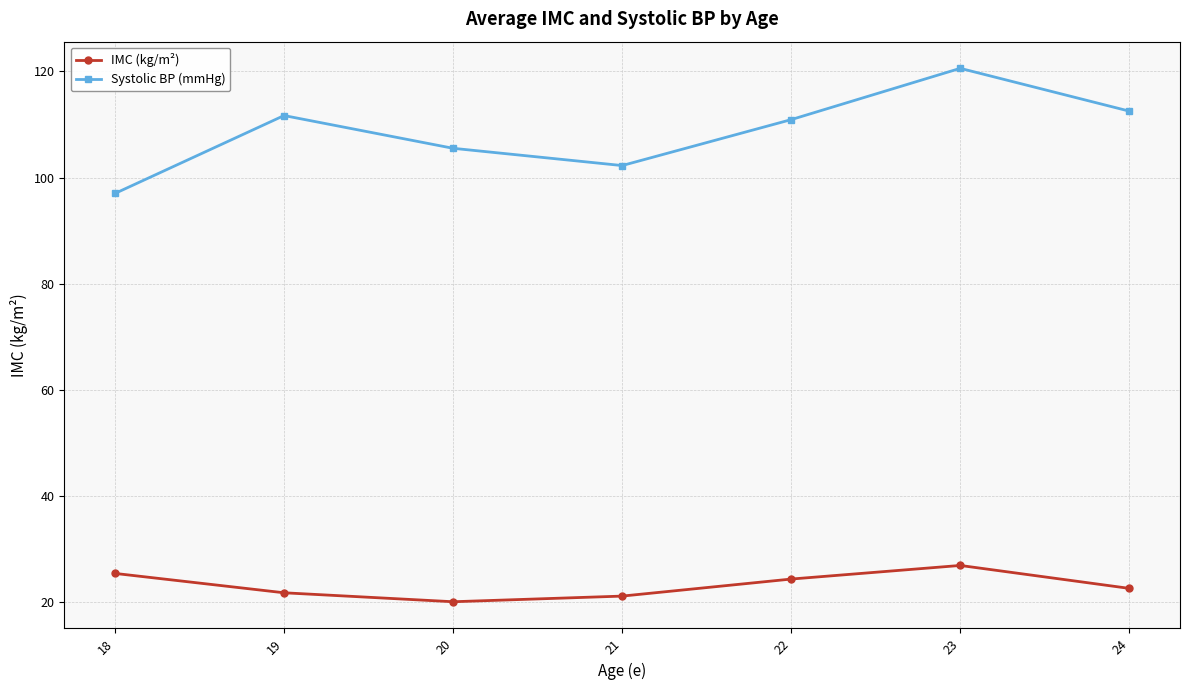

The value of IMC (kg/m²) at 24 is 22.6. True or false?

True